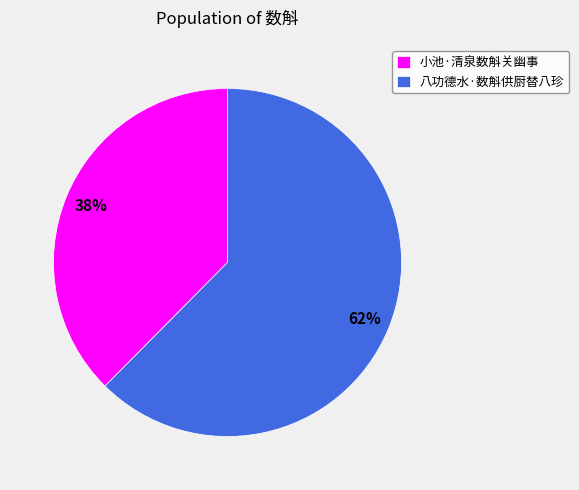

Approximately how many times larger is the value at 小池·清泉数斛关幽事 compared to 八功德水·数斛供厨替八珍?

0.6